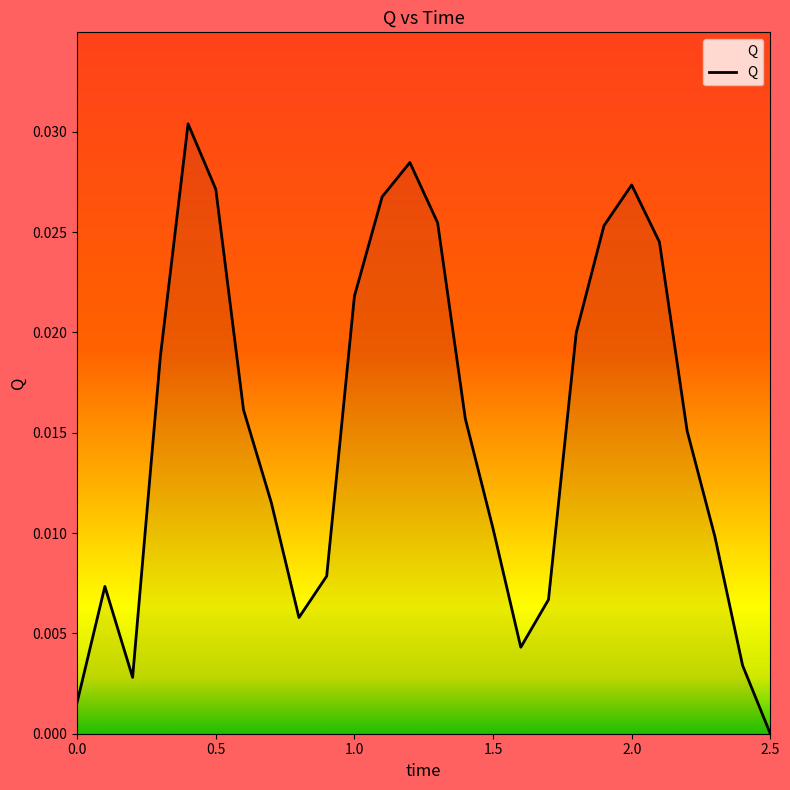

Count the number of values greater than 0.

25